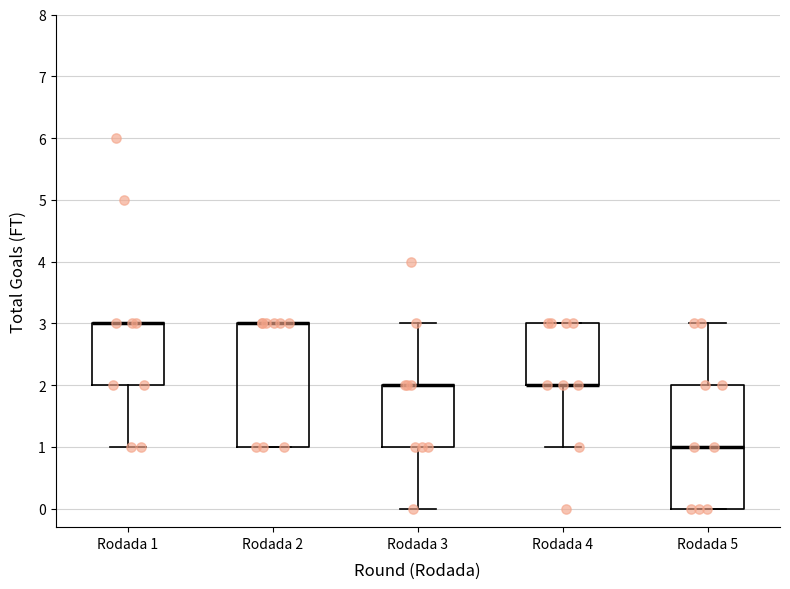

Reading left to right, read every box against the y-axis: the position of its median line, the range the box covers, and the ends of its whiskers. The values are not printed on the chart, so give them approximately, as read against the axis.

Rodada 1: median 3 (drawn on the box's upper edge), box 2 to 3, whiskers 1 to 3
Rodada 2: median 3 (drawn on the box's upper edge), box 1 to 3, whiskers 1 to 3
Rodada 3: median 2 (drawn on the box's upper edge), box 1 to 2, whiskers 0 to 3
Rodada 4: median 2 (drawn on the box's lower edge), box 2 to 3, whiskers 1 to 3
Rodada 5: median 1, box 0 to 2, whiskers 0 to 3